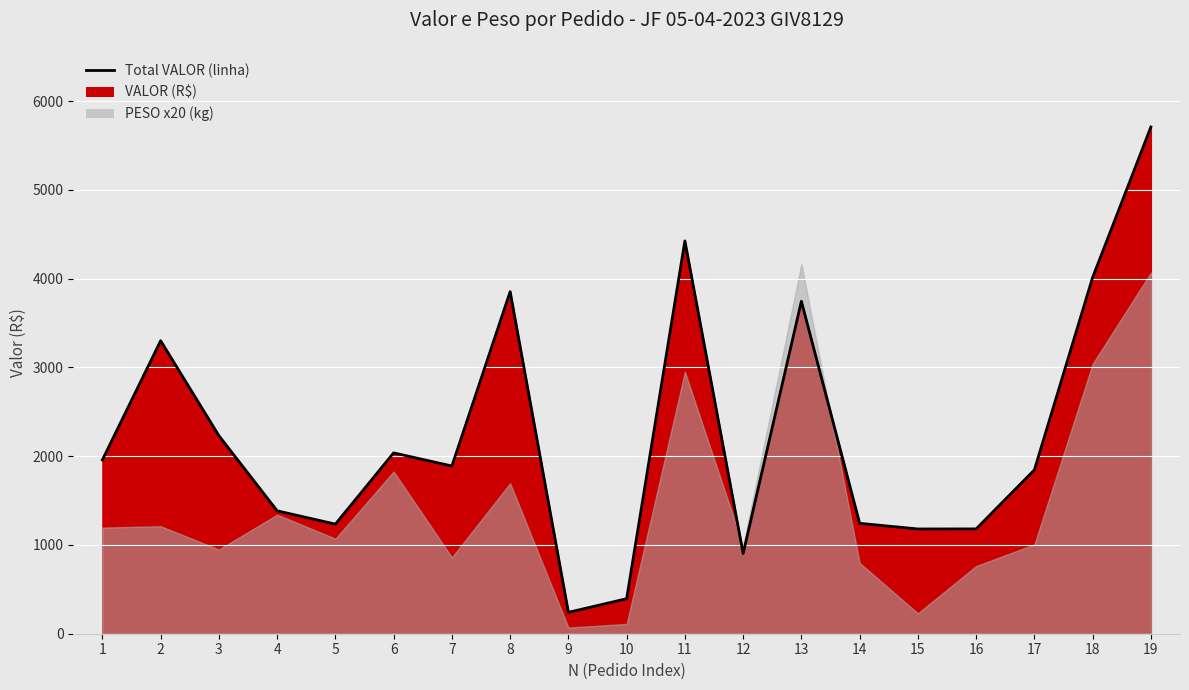

Reading right to left, transcribe all the data shown in this chart.

19=5708.0	18=4013.8	17=1845.6	16=1180.7	15=1180.0	14=1243.6	13=3745.4	12=903.0	11=4425.0	10=394.6	9=240.8	8=3853.1	7=1889.3	6=2037.1	5=1234.7	4=1384.5	3=2230.7	2=3300.3	1=1959.0